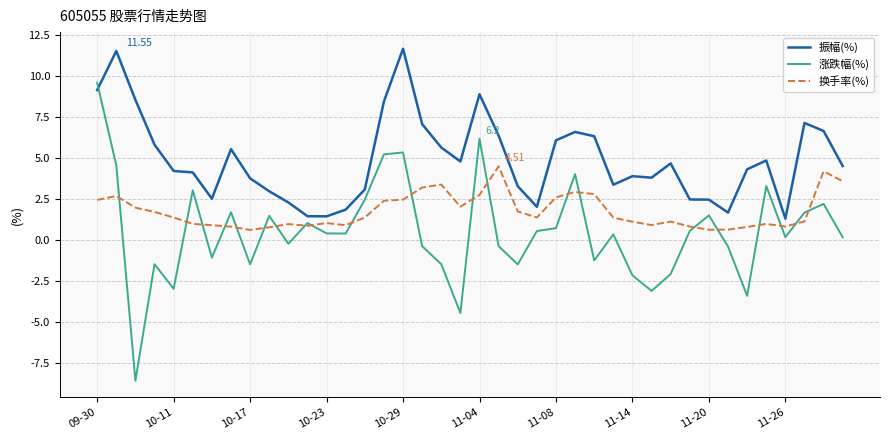

Which series has the widest spread of values?

涨跌幅(%)